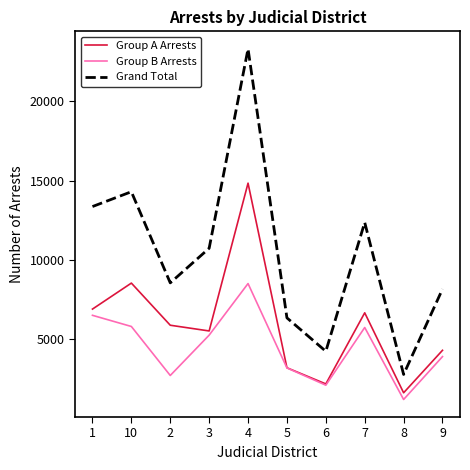

What is the total value across all series at 3?

21442